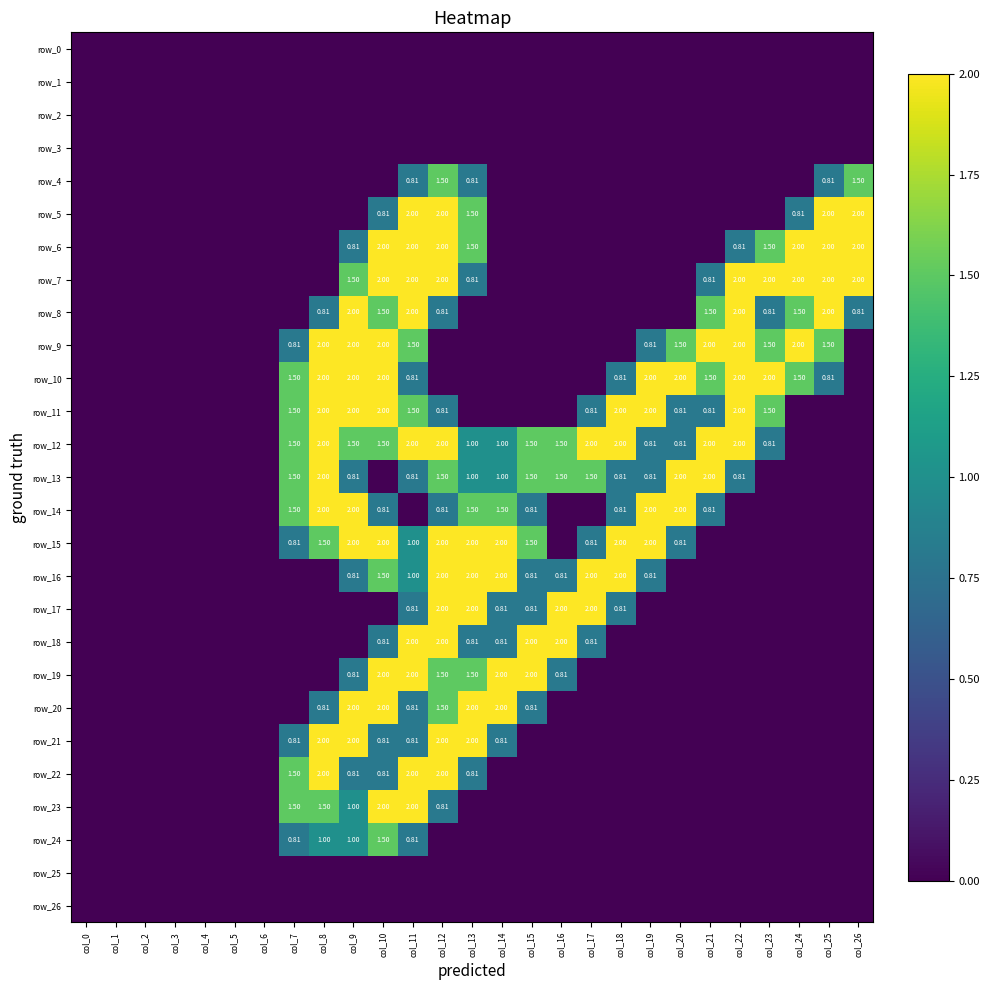

Reading left to right, extract all data points from this chart.

row_0: 0.0	0.0	0.0	0.0	0.0	0.0	0.0	0.0	0.0	0.0	0.0	0.0	0.0	0.0	0.0	0.0	0.0	0.0	0.0	0.0	0.0	0.0	0.0	0.0	0.0	0.0	0.0
row_1: 0.0	0.0	0.0	0.0	0.0	0.0	0.0	0.0	0.0	0.0	0.0	0.0	0.0	0.0	0.0	0.0	0.0	0.0	0.0	0.0	0.0	0.0	0.0	0.0	0.0	0.0	0.0
row_2: 0.0	0.0	0.0	0.0	0.0	0.0	0.0	0.0	0.0	0.0	0.0	0.0	0.0	0.0	0.0	0.0	0.0	0.0	0.0	0.0	0.0	0.0	0.0	0.0	0.0	0.0	0.0
row_3: 0.0	0.0	0.0	0.0	0.0	0.0	0.0	0.0	0.0	0.0	0.0	0.0	0.0	0.0	0.0	0.0	0.0	0.0	0.0	0.0	0.0	0.0	0.0	0.0	0.0	0.0	0.0
row_4: 0.0	0.0	0.0	0.0	0.0	0.0	0.0	0.0	0.0	0.0	0.0	0.8	1.5	0.8	0.0	0.0	0.0	0.0	0.0	0.0	0.0	0.0	0.0	0.0	0.0	0.8	1.5
row_5: 0.0	0.0	0.0	0.0	0.0	0.0	0.0	0.0	0.0	0.0	0.8	2.0	2.0	1.5	0.0	0.0	0.0	0.0	0.0	0.0	0.0	0.0	0.0	0.0	0.8	2.0	2.0
row_6: 0.0	0.0	0.0	0.0	0.0	0.0	0.0	0.0	0.0	0.8	2.0	2.0	2.0	1.5	0.0	0.0	0.0	0.0	0.0	0.0	0.0	0.0	0.8	1.5	2.0	2.0	2.0
row_7: 0.0	0.0	0.0	0.0	0.0	0.0	0.0	0.0	0.0	1.5	2.0	2.0	2.0	0.8	0.0	0.0	0.0	0.0	0.0	0.0	0.0	0.8	2.0	2.0	2.0	2.0	2.0
row_8: 0.0	0.0	0.0	0.0	0.0	0.0	0.0	0.0	0.8	2.0	1.5	2.0	0.8	0.0	0.0	0.0	0.0	0.0	0.0	0.0	0.0	1.5	2.0	0.8	1.5	2.0	0.8
row_9: 0.0	0.0	0.0	0.0	0.0	0.0	0.0	0.8	2.0	2.0	2.0	1.5	0.0	0.0	0.0	0.0	0.0	0.0	0.0	0.8	1.5	2.0	2.0	1.5	2.0	1.5	0.0
row_10: 0.0	0.0	0.0	0.0	0.0	0.0	0.0	1.5	2.0	2.0	2.0	0.8	0.0	0.0	0.0	0.0	0.0	0.0	0.8	2.0	2.0	1.5	2.0	2.0	1.5	0.8	0.0
row_11: 0.0	0.0	0.0	0.0	0.0	0.0	0.0	1.5	2.0	2.0	2.0	1.5	0.8	0.0	0.0	0.0	0.0	0.8	2.0	2.0	0.8	0.8	2.0	1.5	0.0	0.0	0.0
row_12: 0.0	0.0	0.0	0.0	0.0	0.0	0.0	1.5	2.0	1.5	1.5	2.0	2.0	1.0	1.0	1.5	1.5	2.0	2.0	0.8	0.8	2.0	2.0	0.8	0.0	0.0	0.0
row_13: 0.0	0.0	0.0	0.0	0.0	0.0	0.0	1.5	2.0	0.8	0.0	0.8	1.5	1.0	1.0	1.5	1.5	1.5	0.8	0.8	2.0	2.0	0.8	0.0	0.0	0.0	0.0
row_14: 0.0	0.0	0.0	0.0	0.0	0.0	0.0	1.5	2.0	2.0	0.8	0.0	0.8	1.5	1.5	0.8	0.0	0.0	0.8	2.0	2.0	0.8	0.0	0.0	0.0	0.0	0.0
row_15: 0.0	0.0	0.0	0.0	0.0	0.0	0.0	0.8	1.5	2.0	2.0	1.0	2.0	2.0	2.0	1.5	0.0	0.8	2.0	2.0	0.8	0.0	0.0	0.0	0.0	0.0	0.0
row_16: 0.0	0.0	0.0	0.0	0.0	0.0	0.0	0.0	0.0	0.8	1.5	1.0	2.0	2.0	2.0	0.8	0.8	2.0	2.0	0.8	0.0	0.0	0.0	0.0	0.0	0.0	0.0
row_17: 0.0	0.0	0.0	0.0	0.0	0.0	0.0	0.0	0.0	0.0	0.0	0.8	2.0	2.0	0.8	0.8	2.0	2.0	0.8	0.0	0.0	0.0	0.0	0.0	0.0	0.0	0.0
row_18: 0.0	0.0	0.0	0.0	0.0	0.0	0.0	0.0	0.0	0.0	0.8	2.0	2.0	0.8	0.8	2.0	2.0	0.8	0.0	0.0	0.0	0.0	0.0	0.0	0.0	0.0	0.0
row_19: 0.0	0.0	0.0	0.0	0.0	0.0	0.0	0.0	0.0	0.8	2.0	2.0	1.5	1.5	2.0	2.0	0.8	0.0	0.0	0.0	0.0	0.0	0.0	0.0	0.0	0.0	0.0
row_20: 0.0	0.0	0.0	0.0	0.0	0.0	0.0	0.0	0.8	2.0	2.0	0.8	1.5	2.0	2.0	0.8	0.0	0.0	0.0	0.0	0.0	0.0	0.0	0.0	0.0	0.0	0.0
row_21: 0.0	0.0	0.0	0.0	0.0	0.0	0.0	0.8	2.0	2.0	0.8	0.8	2.0	2.0	0.8	0.0	0.0	0.0	0.0	0.0	0.0	0.0	0.0	0.0	0.0	0.0	0.0
row_22: 0.0	0.0	0.0	0.0	0.0	0.0	0.0	1.5	2.0	0.8	0.8	2.0	2.0	0.8	0.0	0.0	0.0	0.0	0.0	0.0	0.0	0.0	0.0	0.0	0.0	0.0	0.0
row_23: 0.0	0.0	0.0	0.0	0.0	0.0	0.0	1.5	1.5	1.0	2.0	2.0	0.8	0.0	0.0	0.0	0.0	0.0	0.0	0.0	0.0	0.0	0.0	0.0	0.0	0.0	0.0
row_24: 0.0	0.0	0.0	0.0	0.0	0.0	0.0	0.8	1.0	1.0	1.5	0.8	0.0	0.0	0.0	0.0	0.0	0.0	0.0	0.0	0.0	0.0	0.0	0.0	0.0	0.0	0.0
row_25: 0.0	0.0	0.0	0.0	0.0	0.0	0.0	0.0	0.0	0.0	0.0	0.0	0.0	0.0	0.0	0.0	0.0	0.0	0.0	0.0	0.0	0.0	0.0	0.0	0.0	0.0	0.0
row_26: 0.0	0.0	0.0	0.0	0.0	0.0	0.0	0.0	0.0	0.0	0.0	0.0	0.0	0.0	0.0	0.0	0.0	0.0	0.0	0.0	0.0	0.0	0.0	0.0	0.0	0.0	0.0